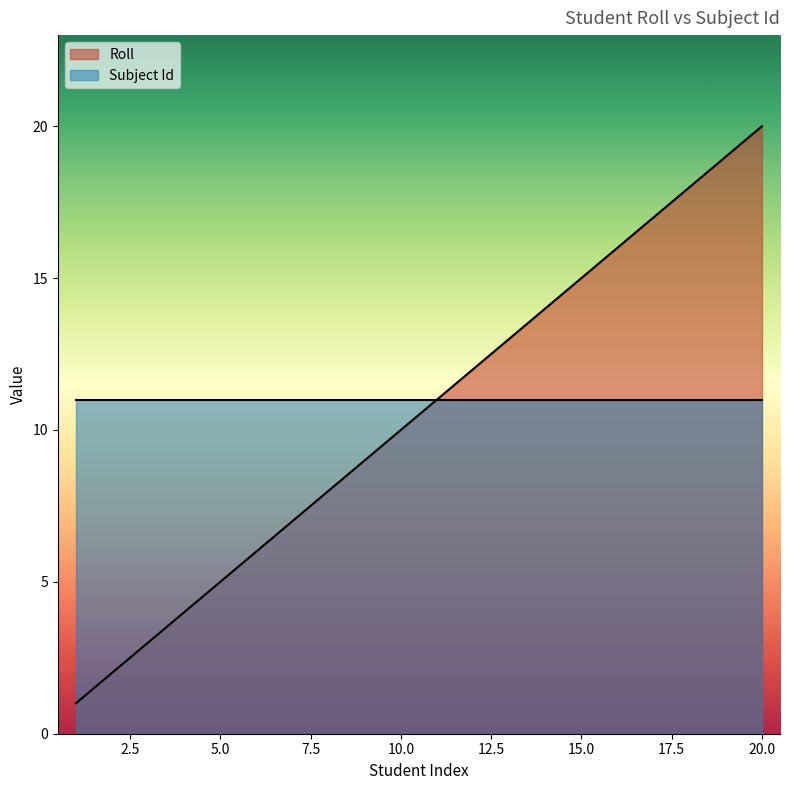

Reading left to right, what are all the values shown in this chart?

1=1	2=2	3=3	4=4	5=5	6=6	7=7	8=8	9=9	10=10	11=11	12=12	13=13	14=14	15=15	16=16	17=17	18=18	19=19	20=20